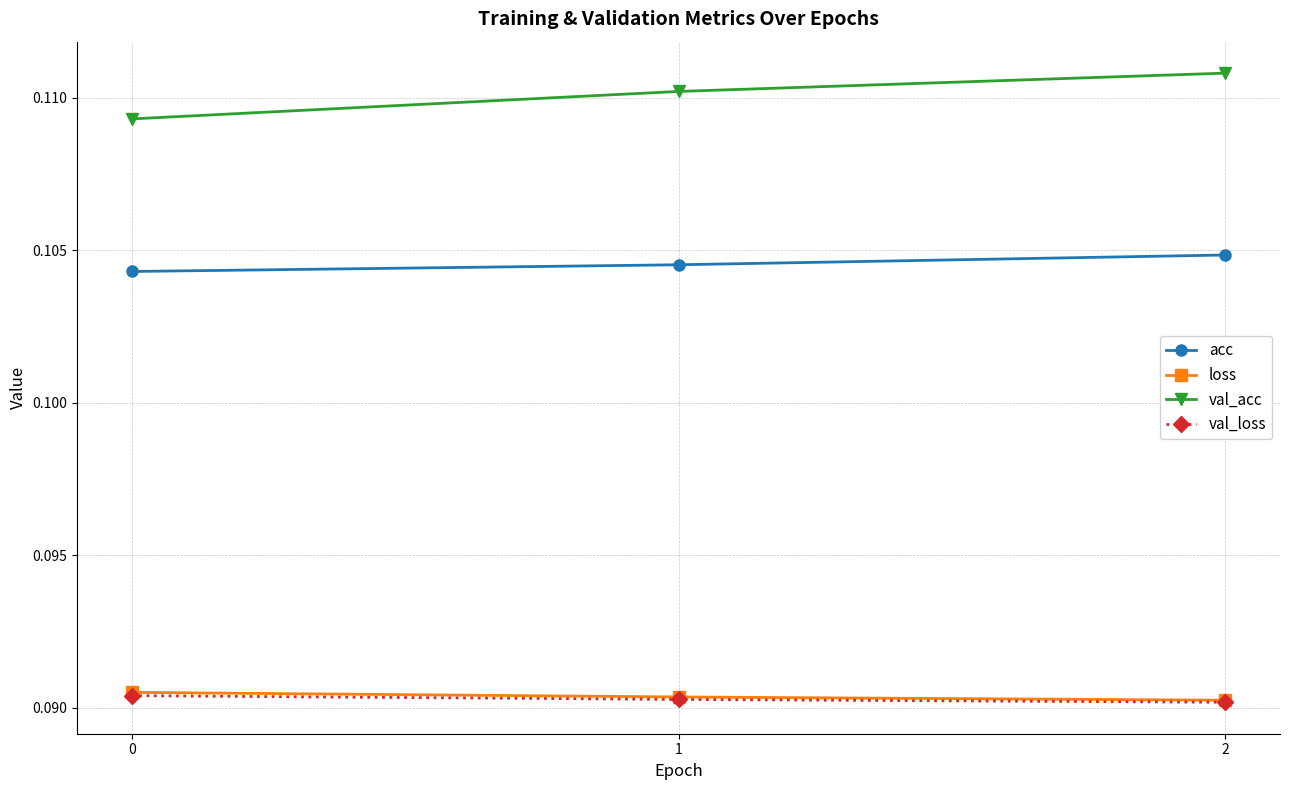

What is the sum of all val_loss values?

0.3